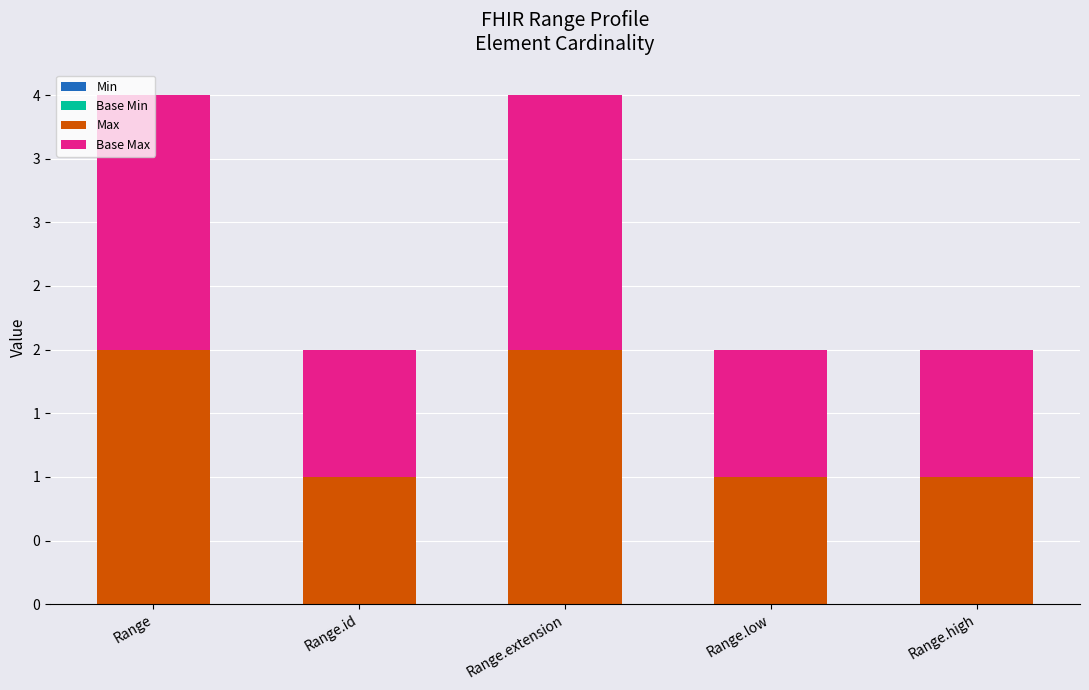

Are the bars grouped side by side (vs. stacked)?

No